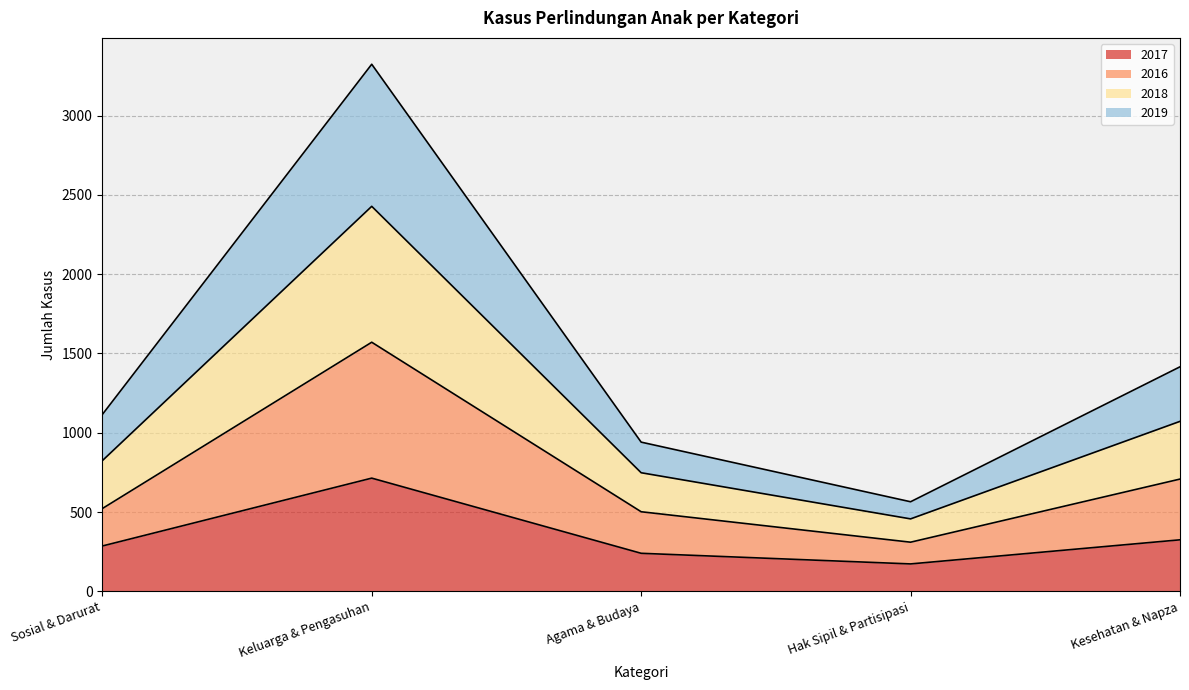

What position from the left is Agama & Budaya?

3